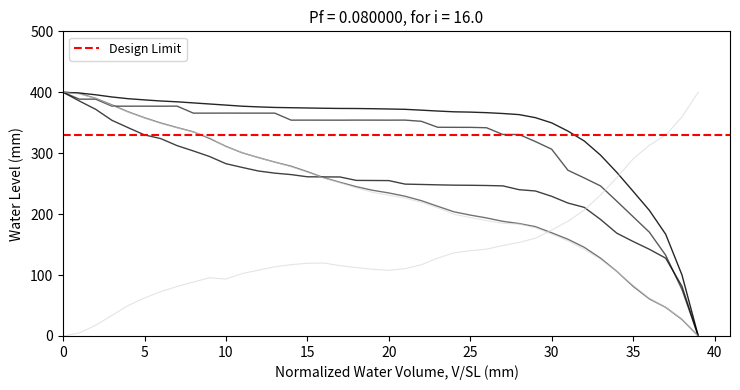

At which label is y_1 closest to 200?

24